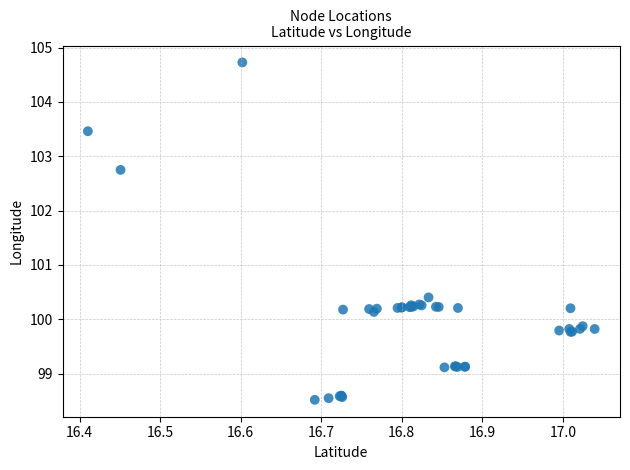

What Y value in the scatter plot is closest to 101?

100.4